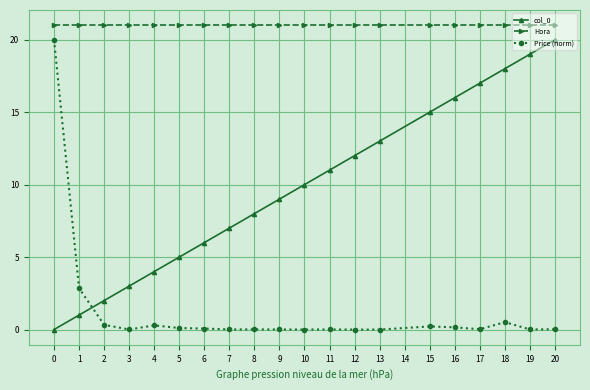

What is the sum of all Price (norm) values?

24.6